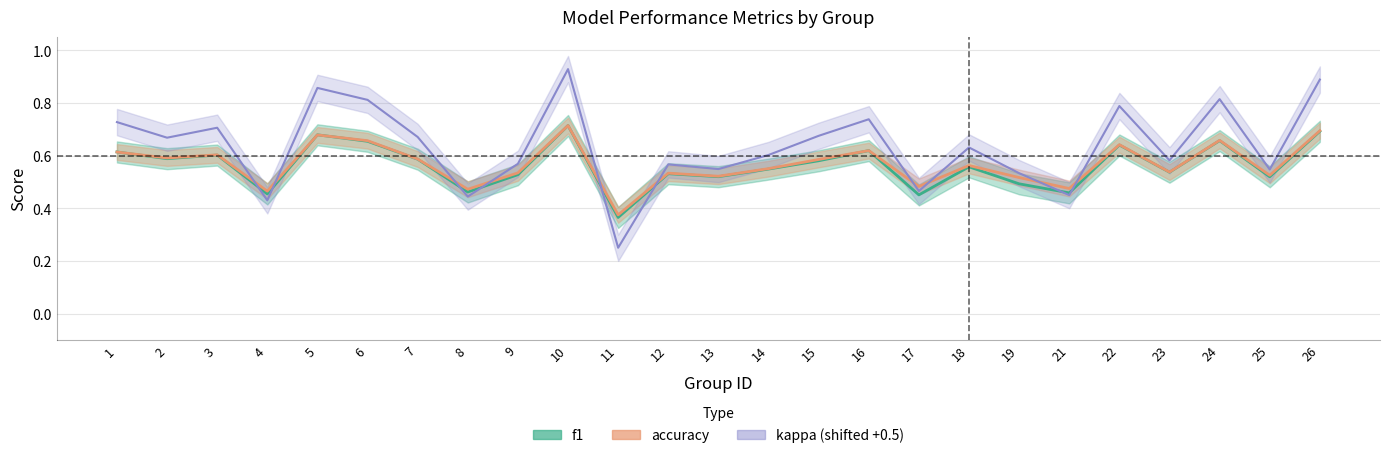

Rank the series at 16 from highest to lowest value.

kappa, f1, accuracy